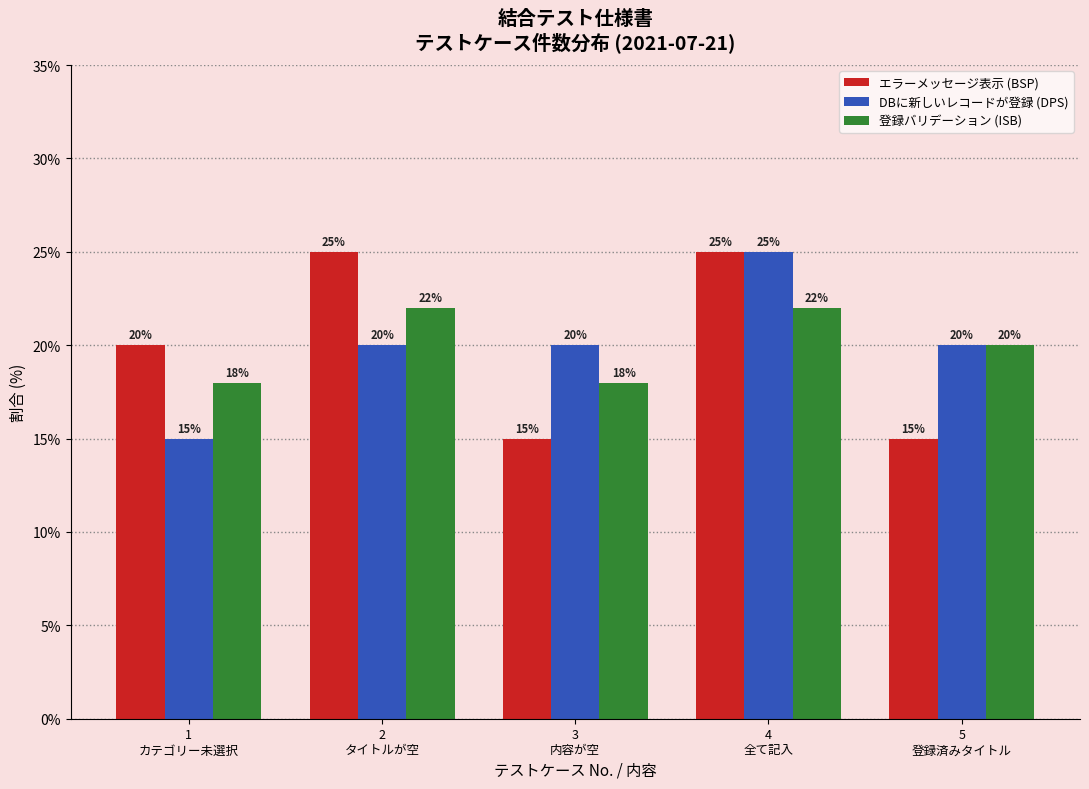

Reading left to right, list all the values displayed in this chart.

エラーメッセージ表示 (BSP): 20	25	15	25	15
DBに新しいレコードが登録 (DPS): 15	20	20	25	20
登録バリデーション (ISB): 18	22	18	22	20